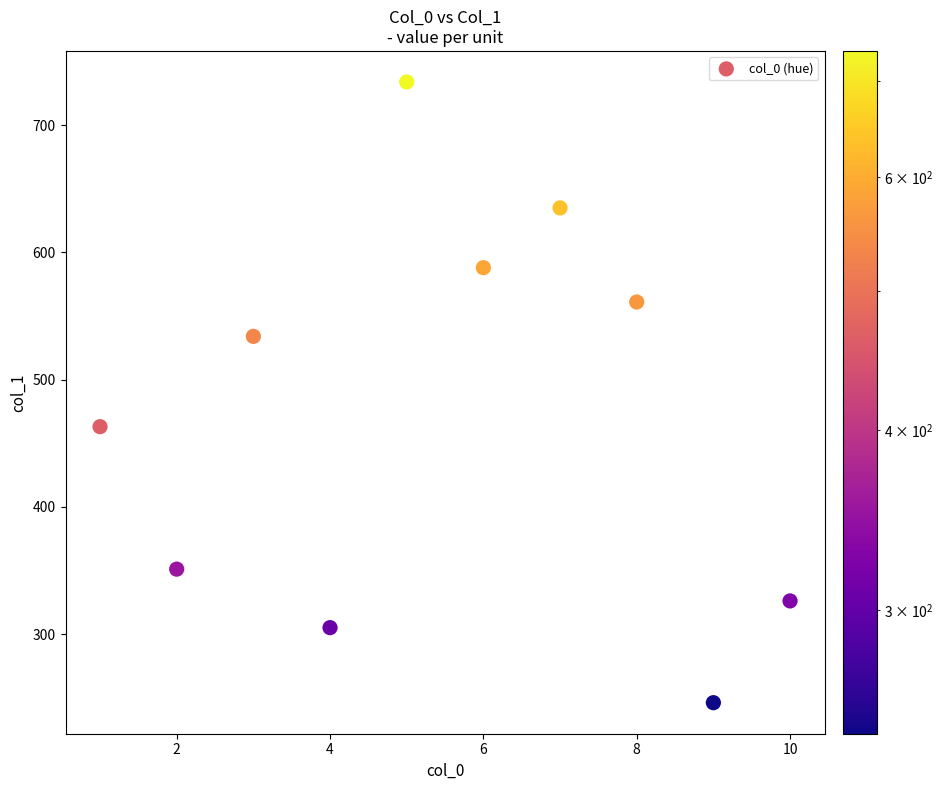

What Y value in the scatter plot is closest to 490?

463